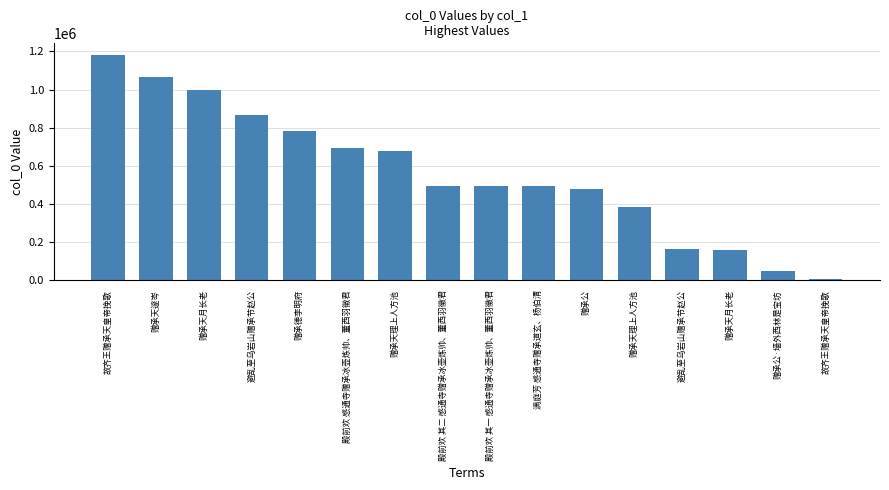

What is the label of the 10th bar from the right?

赠承天理上人方池